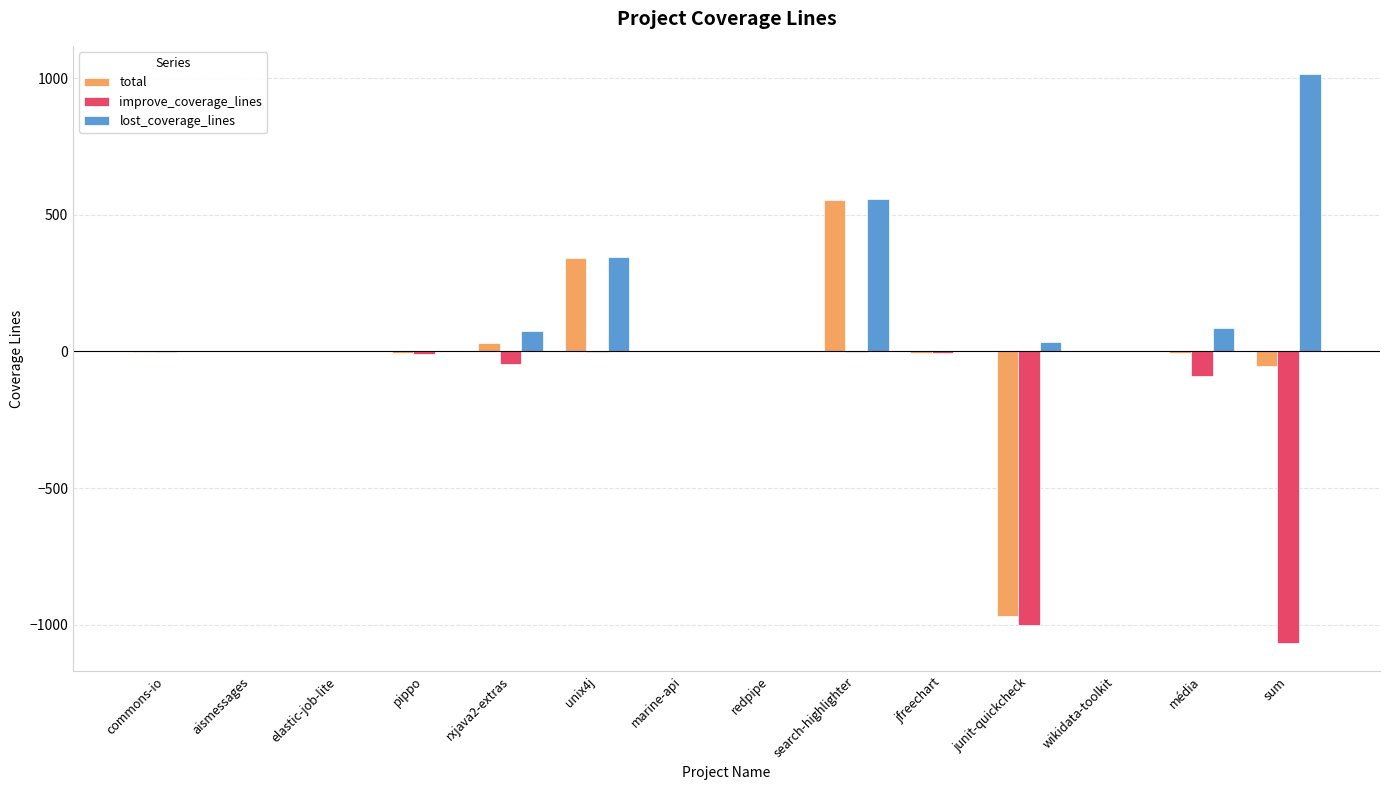

Which category has the highest value across all series?

sum